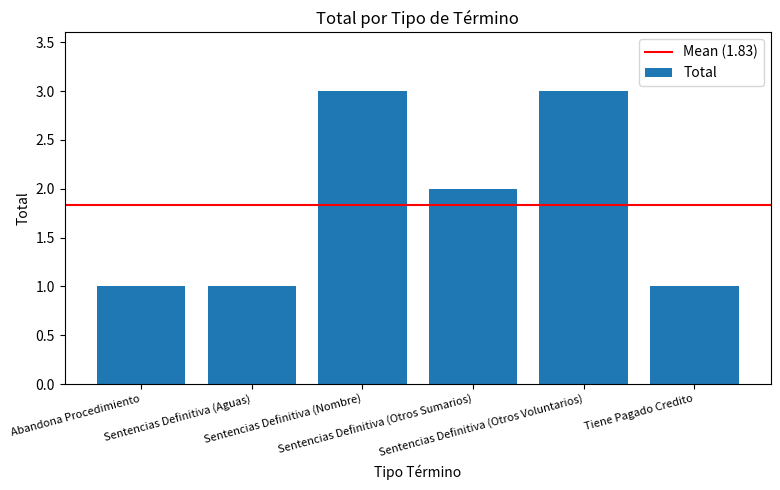

Reading left to right, extract all data points from this chart.

1	1	3	2	3	1